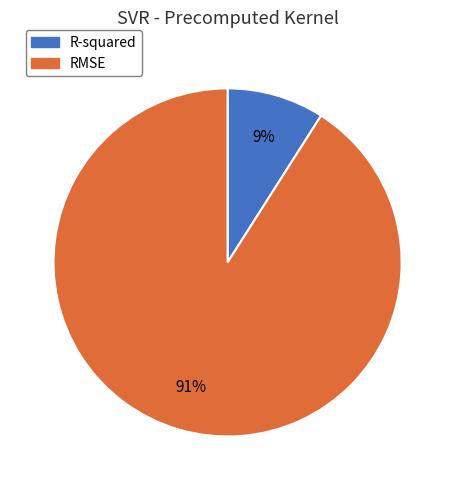

How many slices are in this pie chart?

2